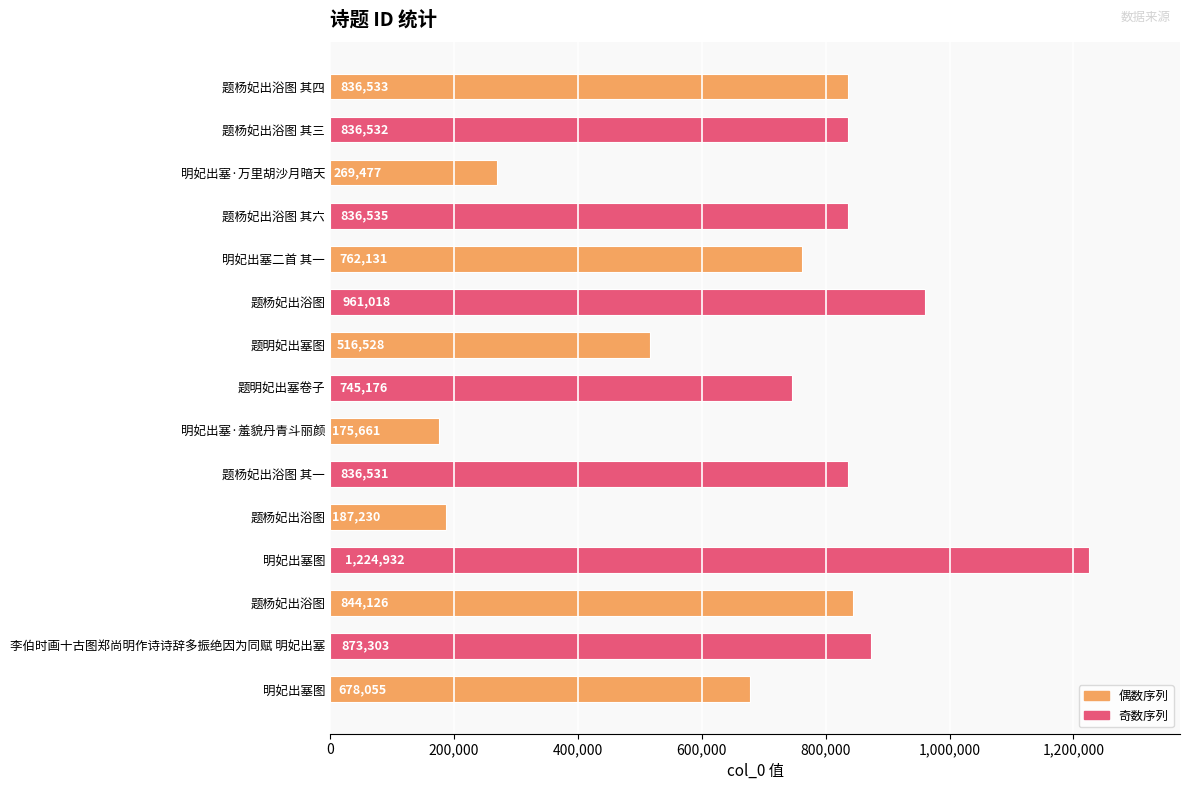

How many data points does each series have?

15